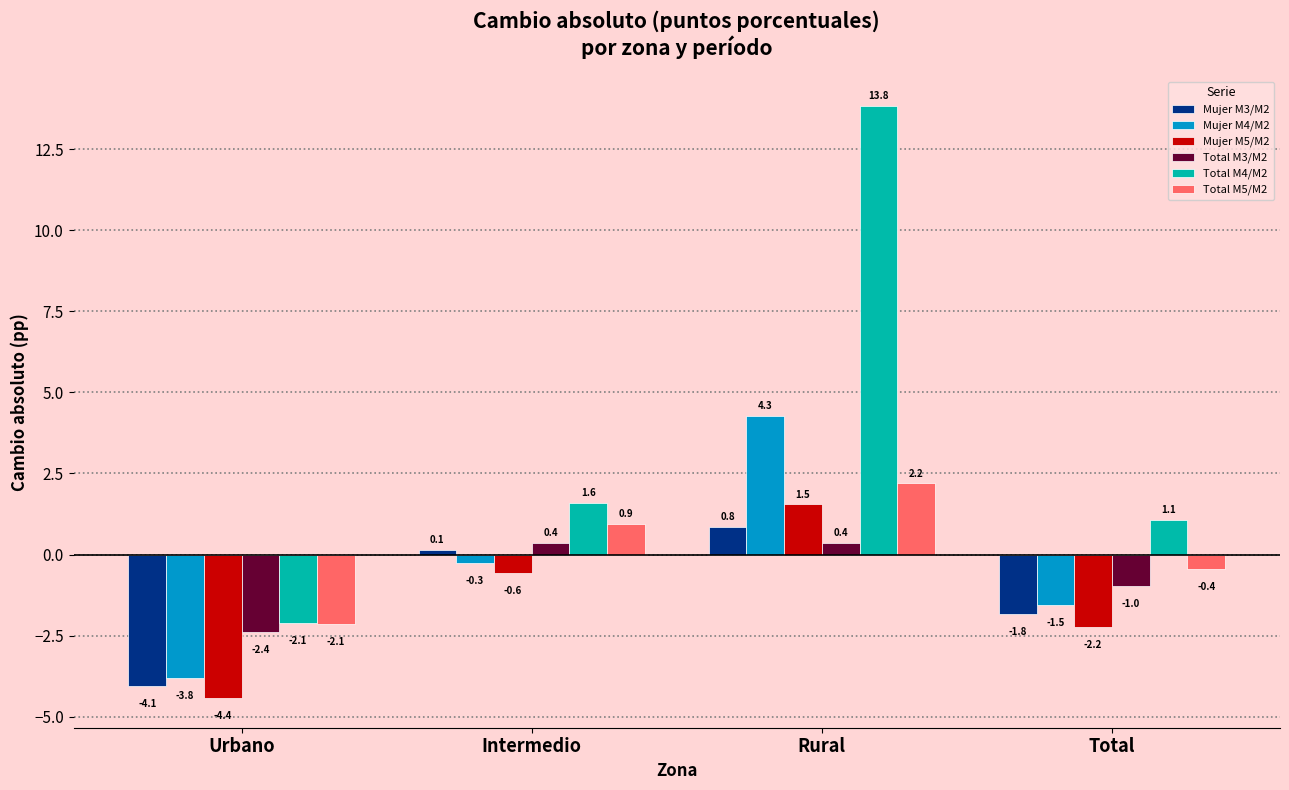

What is the lowest value of the Mujer M4/M2 series?

-3.8